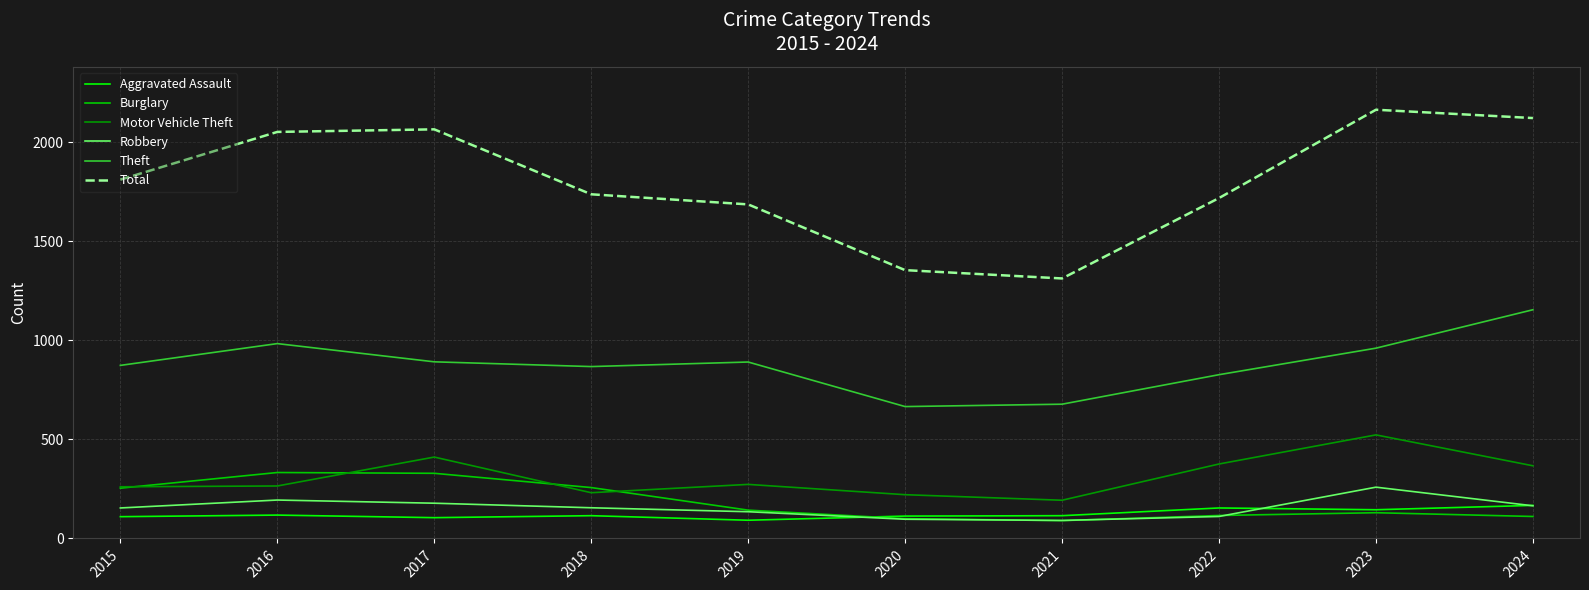

True or false: Robbery has a value of 48 at 2024.

False